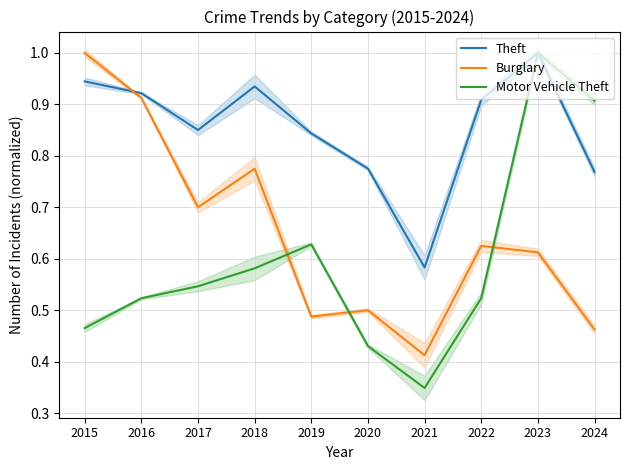

In Motor Vehicle Theft, how many points are higher than both neighbors (excluding endpoints)?

2